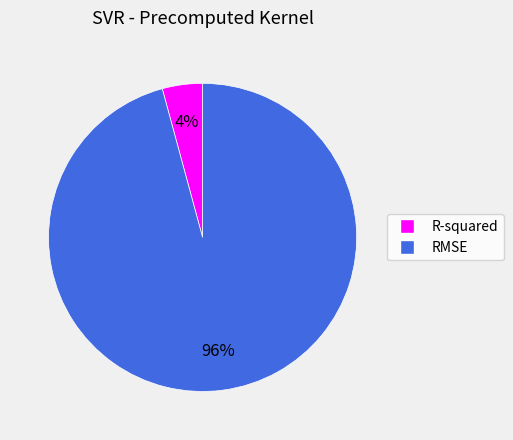

Is the sum of R-squared and RMSE greater than half?

Yes